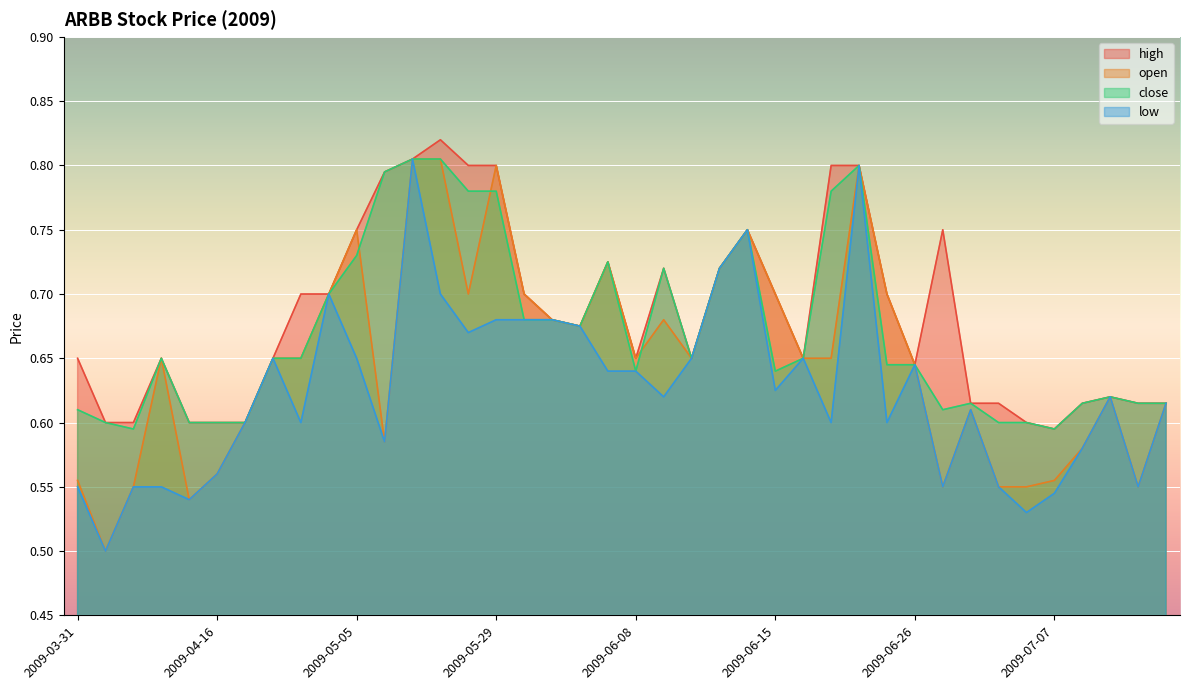

Reading left to right, what are all the values shown in this chart?

high: 0.7	0.6	0.6	0.7	0.6	0.6	0.6	0.7	0.7	0.7	0.8	0.8	0.8	0.8	0.8	0.8	0.7	0.7	0.7	0.7	0.7	0.7	0.7	0.7	0.8	0.7	0.7	0.8	0.8	0.7	0.6	0.8	0.6	0.6	0.6	0.6	0.6	0.6	0.6	0.6
open: 0.6	0.5	0.6	0.7	0.5	0.6	0.6	0.7	0.7	0.7	0.8	0.6	0.8	0.8	0.7	0.8	0.7	0.7	0.7	0.7	0.7	0.7	0.7	0.7	0.8	0.7	0.7	0.7	0.8	0.7	0.6	0.6	0.6	0.6	0.6	0.6	0.6	0.6	0.6	0.6
close: 0.6	0.6	0.6	0.7	0.6	0.6	0.6	0.7	0.7	0.7	0.7	0.8	0.8	0.8	0.8	0.8	0.7	0.7	0.7	0.7	0.6	0.7	0.7	0.7	0.8	0.6	0.7	0.8	0.8	0.6	0.6	0.6	0.6	0.6	0.6	0.6	0.6	0.6	0.6	0.6
low: 0.6	0.5	0.6	0.6	0.5	0.6	0.6	0.7	0.6	0.7	0.7	0.6	0.8	0.7	0.7	0.7	0.7	0.7	0.7	0.6	0.6	0.6	0.7	0.7	0.8	0.6	0.7	0.6	0.8	0.6	0.6	0.6	0.6	0.6	0.5	0.5	0.6	0.6	0.6	0.6